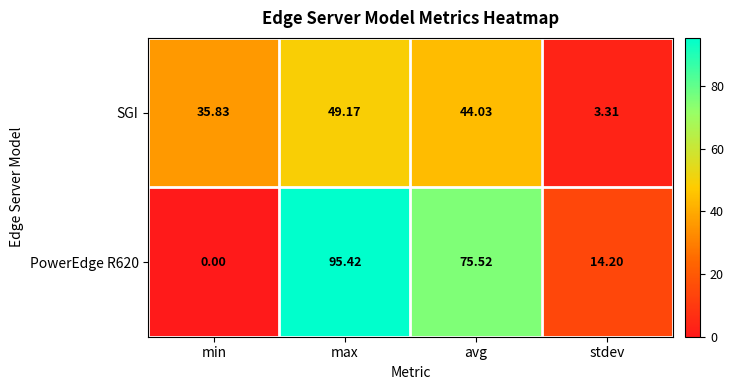

Rank the categories by PowerEdge R620 value from highest to lowest.

max, avg, stdev, min